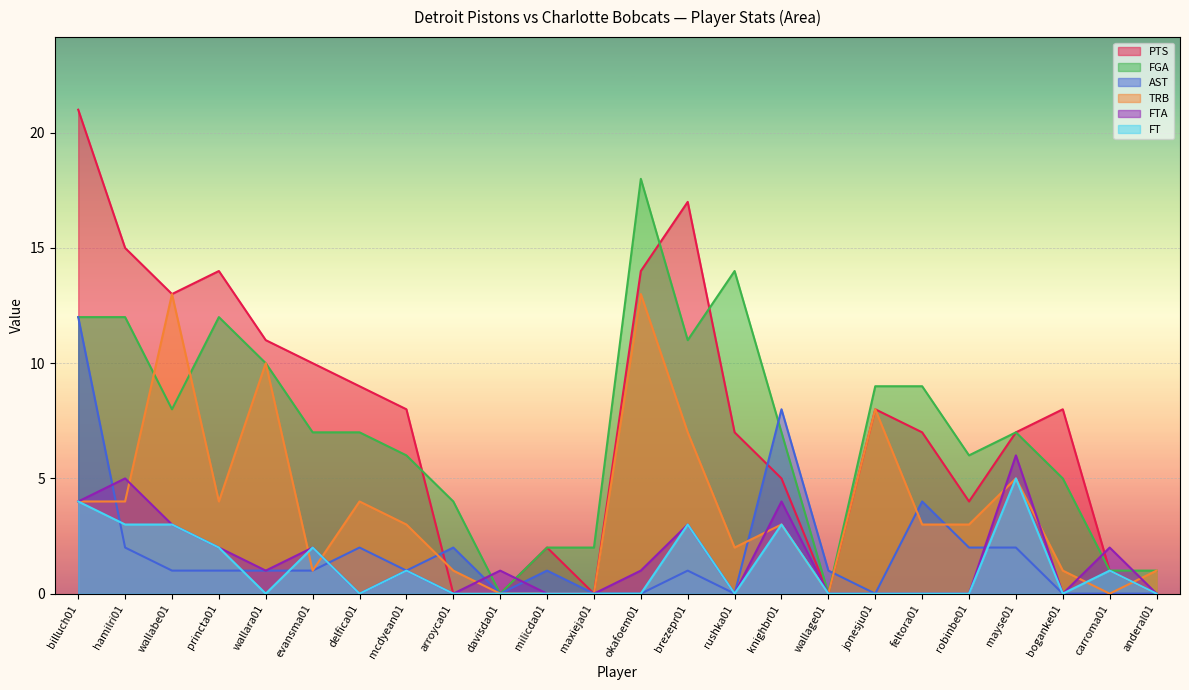

What is the sum of the FTA values at evansma01 and wallara01?

3